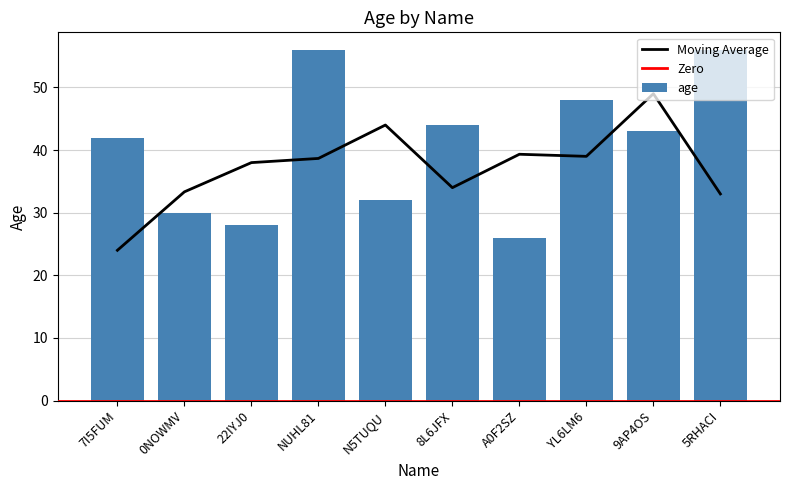

Where is the data nearest to the value 41?

7I5FUM